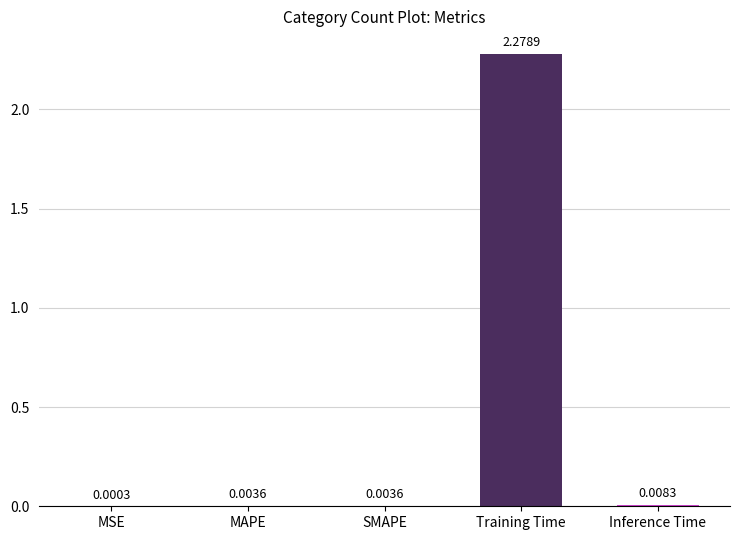

Which category has the highest value across all series?

Training Time